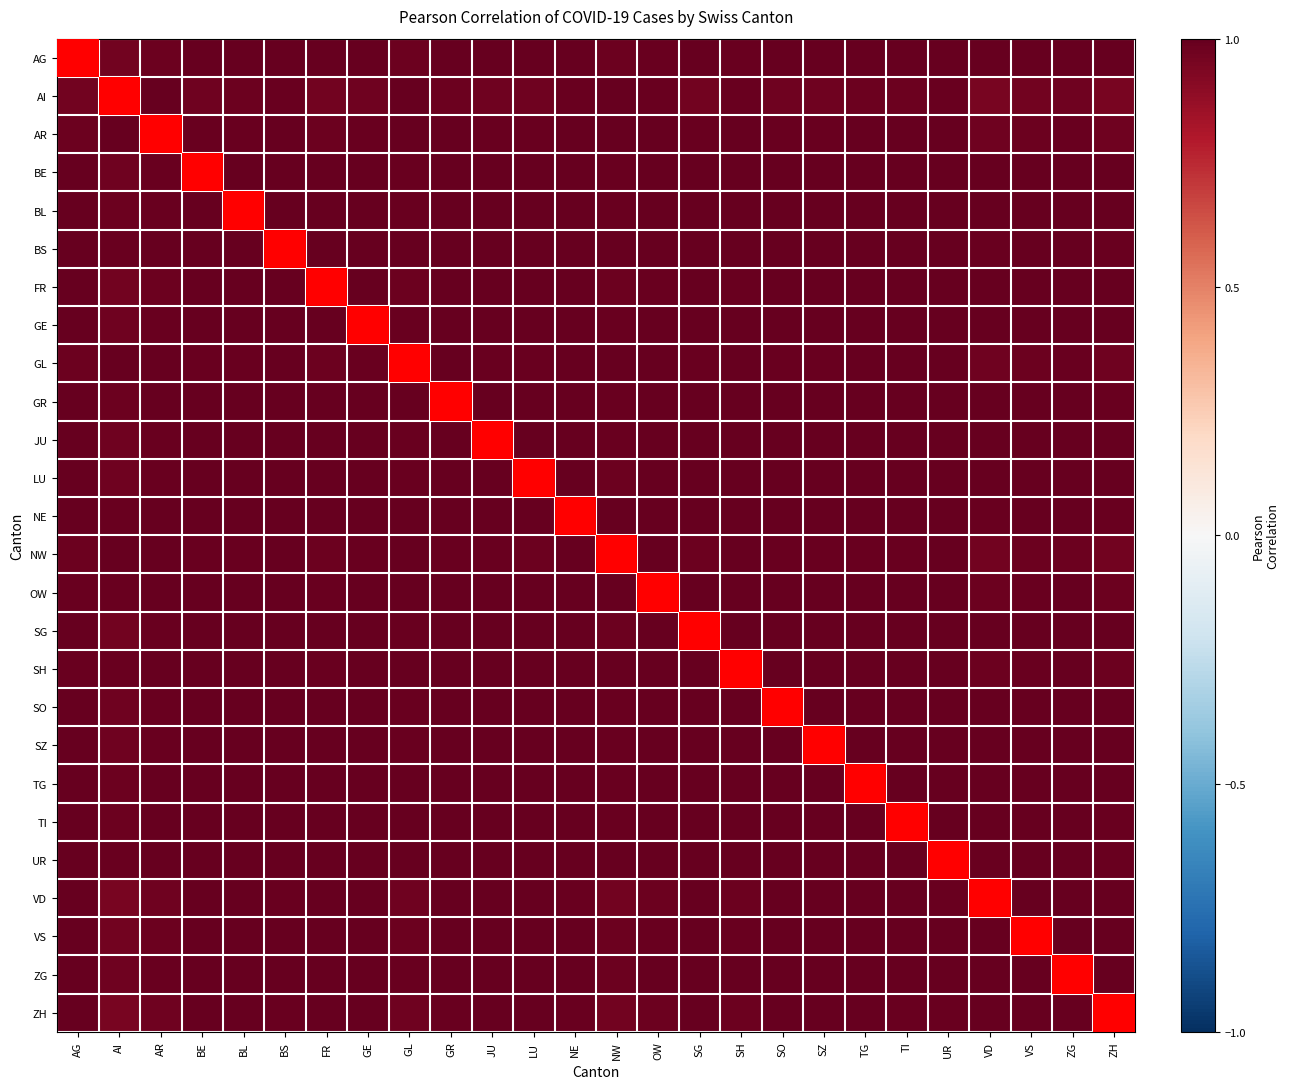

Reading right to left, extract all data points from this chart.

AG: ZH=1.0	ZG=1.0	VS=1.0	VD=1.0	UR=1.0	TI=1.0	TG=1.0	SZ=1.0	SO=1.0	SH=1.0	SG=1.0	OW=1.0	NW=1.0	NE=1.0	LU=1.0	JU=1.0	GR=1.0	GL=1.0	GE=1.0	FR=1.0	BS=1.0	BL=1.0	BE=1.0	AR=1.0	AI=1.0	AG=1.0
AI: ZH=0.9	ZG=1.0	VS=1.0	VD=1.0	UR=1.0	TI=1.0	TG=1.0	SZ=1.0	SO=1.0	SH=1.0	SG=1.0	OW=1.0	NW=1.0	NE=1.0	LU=1.0	JU=1.0	GR=1.0	GL=1.0	GE=1.0	FR=1.0	BS=1.0	BL=1.0	BE=1.0	AR=1.0	AI=1.0	AG=1.0
AR: ZH=1.0	ZG=1.0	VS=1.0	VD=1.0	UR=1.0	TI=1.0	TG=1.0	SZ=1.0	SO=1.0	SH=1.0	SG=1.0	OW=1.0	NW=1.0	NE=1.0	LU=1.0	JU=1.0	GR=1.0	GL=1.0	GE=1.0	FR=1.0	BS=1.0	BL=1.0	BE=1.0	AR=1.0	AI=1.0	AG=1.0
BE: ZH=1.0	ZG=1.0	VS=1.0	VD=1.0	UR=1.0	TI=1.0	TG=1.0	SZ=1.0	SO=1.0	SH=1.0	SG=1.0	OW=1.0	NW=1.0	NE=1.0	LU=1.0	JU=1.0	GR=1.0	GL=1.0	GE=1.0	FR=1.0	BS=1.0	BL=1.0	BE=1.0	AR=1.0	AI=1.0	AG=1.0
BL: ZH=1.0	ZG=1.0	VS=1.0	VD=1.0	UR=1.0	TI=1.0	TG=1.0	SZ=1.0	SO=1.0	SH=1.0	SG=1.0	OW=1.0	NW=1.0	NE=1.0	LU=1.0	JU=1.0	GR=1.0	GL=1.0	GE=1.0	FR=1.0	BS=1.0	BL=1.0	BE=1.0	AR=1.0	AI=1.0	AG=1.0
BS: ZH=1.0	ZG=1.0	VS=1.0	VD=1.0	UR=1.0	TI=1.0	TG=1.0	SZ=1.0	SO=1.0	SH=1.0	SG=1.0	OW=1.0	NW=1.0	NE=1.0	LU=1.0	JU=1.0	GR=1.0	GL=1.0	GE=1.0	FR=1.0	BS=1.0	BL=1.0	BE=1.0	AR=1.0	AI=1.0	AG=1.0
FR: ZH=1.0	ZG=1.0	VS=1.0	VD=1.0	UR=1.0	TI=1.0	TG=1.0	SZ=1.0	SO=1.0	SH=1.0	SG=1.0	OW=1.0	NW=1.0	NE=1.0	LU=1.0	JU=1.0	GR=1.0	GL=1.0	GE=1.0	FR=1.0	BS=1.0	BL=1.0	BE=1.0	AR=1.0	AI=1.0	AG=1.0
GE: ZH=1.0	ZG=1.0	VS=1.0	VD=1.0	UR=1.0	TI=1.0	TG=1.0	SZ=1.0	SO=1.0	SH=1.0	SG=1.0	OW=1.0	NW=1.0	NE=1.0	LU=1.0	JU=1.0	GR=1.0	GL=1.0	GE=1.0	FR=1.0	BS=1.0	BL=1.0	BE=1.0	AR=1.0	AI=1.0	AG=1.0
GL: ZH=1.0	ZG=1.0	VS=1.0	VD=1.0	UR=1.0	TI=1.0	TG=1.0	SZ=1.0	SO=1.0	SH=1.0	SG=1.0	OW=1.0	NW=1.0	NE=1.0	LU=1.0	JU=1.0	GR=1.0	GL=1.0	GE=1.0	FR=1.0	BS=1.0	BL=1.0	BE=1.0	AR=1.0	AI=1.0	AG=1.0
GR: ZH=1.0	ZG=1.0	VS=1.0	VD=1.0	UR=1.0	TI=1.0	TG=1.0	SZ=1.0	SO=1.0	SH=1.0	SG=1.0	OW=1.0	NW=1.0	NE=1.0	LU=1.0	JU=1.0	GR=1.0	GL=1.0	GE=1.0	FR=1.0	BS=1.0	BL=1.0	BE=1.0	AR=1.0	AI=1.0	AG=1.0
JU: ZH=1.0	ZG=1.0	VS=1.0	VD=1.0	UR=1.0	TI=1.0	TG=1.0	SZ=1.0	SO=1.0	SH=1.0	SG=1.0	OW=1.0	NW=1.0	NE=1.0	LU=1.0	JU=1.0	GR=1.0	GL=1.0	GE=1.0	FR=1.0	BS=1.0	BL=1.0	BE=1.0	AR=1.0	AI=1.0	AG=1.0
LU: ZH=1.0	ZG=1.0	VS=1.0	VD=1.0	UR=1.0	TI=1.0	TG=1.0	SZ=1.0	SO=1.0	SH=1.0	SG=1.0	OW=1.0	NW=1.0	NE=1.0	LU=1.0	JU=1.0	GR=1.0	GL=1.0	GE=1.0	FR=1.0	BS=1.0	BL=1.0	BE=1.0	AR=1.0	AI=1.0	AG=1.0
NE: ZH=1.0	ZG=1.0	VS=1.0	VD=1.0	UR=1.0	TI=1.0	TG=1.0	SZ=1.0	SO=1.0	SH=1.0	SG=1.0	OW=1.0	NW=1.0	NE=1.0	LU=1.0	JU=1.0	GR=1.0	GL=1.0	GE=1.0	FR=1.0	BS=1.0	BL=1.0	BE=1.0	AR=1.0	AI=1.0	AG=1.0
NW: ZH=1.0	ZG=1.0	VS=1.0	VD=1.0	UR=1.0	TI=1.0	TG=1.0	SZ=1.0	SO=1.0	SH=1.0	SG=1.0	OW=1.0	NW=1.0	NE=1.0	LU=1.0	JU=1.0	GR=1.0	GL=1.0	GE=1.0	FR=1.0	BS=1.0	BL=1.0	BE=1.0	AR=1.0	AI=1.0	AG=1.0
OW: ZH=1.0	ZG=1.0	VS=1.0	VD=1.0	UR=1.0	TI=1.0	TG=1.0	SZ=1.0	SO=1.0	SH=1.0	SG=1.0	OW=1.0	NW=1.0	NE=1.0	LU=1.0	JU=1.0	GR=1.0	GL=1.0	GE=1.0	FR=1.0	BS=1.0	BL=1.0	BE=1.0	AR=1.0	AI=1.0	AG=1.0
SG: ZH=1.0	ZG=1.0	VS=1.0	VD=1.0	UR=1.0	TI=1.0	TG=1.0	SZ=1.0	SO=1.0	SH=1.0	SG=1.0	OW=1.0	NW=1.0	NE=1.0	LU=1.0	JU=1.0	GR=1.0	GL=1.0	GE=1.0	FR=1.0	BS=1.0	BL=1.0	BE=1.0	AR=1.0	AI=1.0	AG=1.0
SH: ZH=1.0	ZG=1.0	VS=1.0	VD=1.0	UR=1.0	TI=1.0	TG=1.0	SZ=1.0	SO=1.0	SH=1.0	SG=1.0	OW=1.0	NW=1.0	NE=1.0	LU=1.0	JU=1.0	GR=1.0	GL=1.0	GE=1.0	FR=1.0	BS=1.0	BL=1.0	BE=1.0	AR=1.0	AI=1.0	AG=1.0
SO: ZH=1.0	ZG=1.0	VS=1.0	VD=1.0	UR=1.0	TI=1.0	TG=1.0	SZ=1.0	SO=1.0	SH=1.0	SG=1.0	OW=1.0	NW=1.0	NE=1.0	LU=1.0	JU=1.0	GR=1.0	GL=1.0	GE=1.0	FR=1.0	BS=1.0	BL=1.0	BE=1.0	AR=1.0	AI=1.0	AG=1.0
SZ: ZH=1.0	ZG=1.0	VS=1.0	VD=1.0	UR=1.0	TI=1.0	TG=1.0	SZ=1.0	SO=1.0	SH=1.0	SG=1.0	OW=1.0	NW=1.0	NE=1.0	LU=1.0	JU=1.0	GR=1.0	GL=1.0	GE=1.0	FR=1.0	BS=1.0	BL=1.0	BE=1.0	AR=1.0	AI=1.0	AG=1.0
TG: ZH=1.0	ZG=1.0	VS=1.0	VD=1.0	UR=1.0	TI=1.0	TG=1.0	SZ=1.0	SO=1.0	SH=1.0	SG=1.0	OW=1.0	NW=1.0	NE=1.0	LU=1.0	JU=1.0	GR=1.0	GL=1.0	GE=1.0	FR=1.0	BS=1.0	BL=1.0	BE=1.0	AR=1.0	AI=1.0	AG=1.0
TI: ZH=1.0	ZG=1.0	VS=1.0	VD=1.0	UR=1.0	TI=1.0	TG=1.0	SZ=1.0	SO=1.0	SH=1.0	SG=1.0	OW=1.0	NW=1.0	NE=1.0	LU=1.0	JU=1.0	GR=1.0	GL=1.0	GE=1.0	FR=1.0	BS=1.0	BL=1.0	BE=1.0	AR=1.0	AI=1.0	AG=1.0
UR: ZH=1.0	ZG=1.0	VS=1.0	VD=1.0	UR=1.0	TI=1.0	TG=1.0	SZ=1.0	SO=1.0	SH=1.0	SG=1.0	OW=1.0	NW=1.0	NE=1.0	LU=1.0	JU=1.0	GR=1.0	GL=1.0	GE=1.0	FR=1.0	BS=1.0	BL=1.0	BE=1.0	AR=1.0	AI=1.0	AG=1.0
VD: ZH=1.0	ZG=1.0	VS=1.0	VD=1.0	UR=1.0	TI=1.0	TG=1.0	SZ=1.0	SO=1.0	SH=1.0	SG=1.0	OW=1.0	NW=1.0	NE=1.0	LU=1.0	JU=1.0	GR=1.0	GL=1.0	GE=1.0	FR=1.0	BS=1.0	BL=1.0	BE=1.0	AR=1.0	AI=1.0	AG=1.0
VS: ZH=1.0	ZG=1.0	VS=1.0	VD=1.0	UR=1.0	TI=1.0	TG=1.0	SZ=1.0	SO=1.0	SH=1.0	SG=1.0	OW=1.0	NW=1.0	NE=1.0	LU=1.0	JU=1.0	GR=1.0	GL=1.0	GE=1.0	FR=1.0	BS=1.0	BL=1.0	BE=1.0	AR=1.0	AI=1.0	AG=1.0
ZG: ZH=1.0	ZG=1.0	VS=1.0	VD=1.0	UR=1.0	TI=1.0	TG=1.0	SZ=1.0	SO=1.0	SH=1.0	SG=1.0	OW=1.0	NW=1.0	NE=1.0	LU=1.0	JU=1.0	GR=1.0	GL=1.0	GE=1.0	FR=1.0	BS=1.0	BL=1.0	BE=1.0	AR=1.0	AI=1.0	AG=1.0
ZH: ZH=1.0	ZG=1.0	VS=1.0	VD=1.0	UR=1.0	TI=1.0	TG=1.0	SZ=1.0	SO=1.0	SH=1.0	SG=1.0	OW=1.0	NW=1.0	NE=1.0	LU=1.0	JU=1.0	GR=1.0	GL=1.0	GE=1.0	FR=1.0	BS=1.0	BL=1.0	BE=1.0	AR=1.0	AI=0.9	AG=1.0